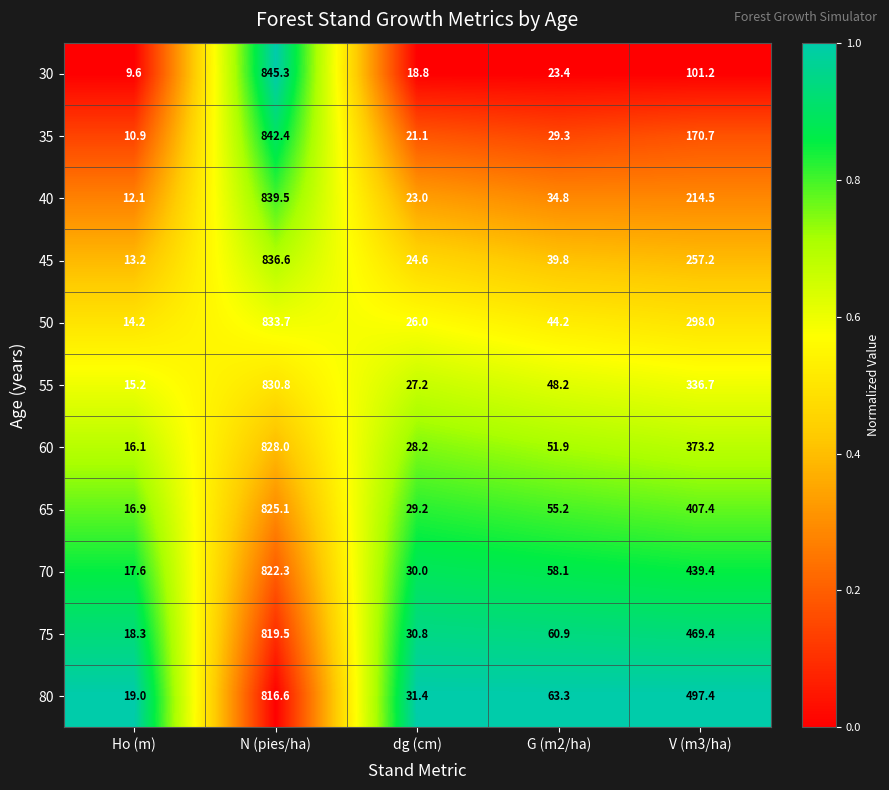

At which category is the sum across all series the highest?

N (pies/ha)